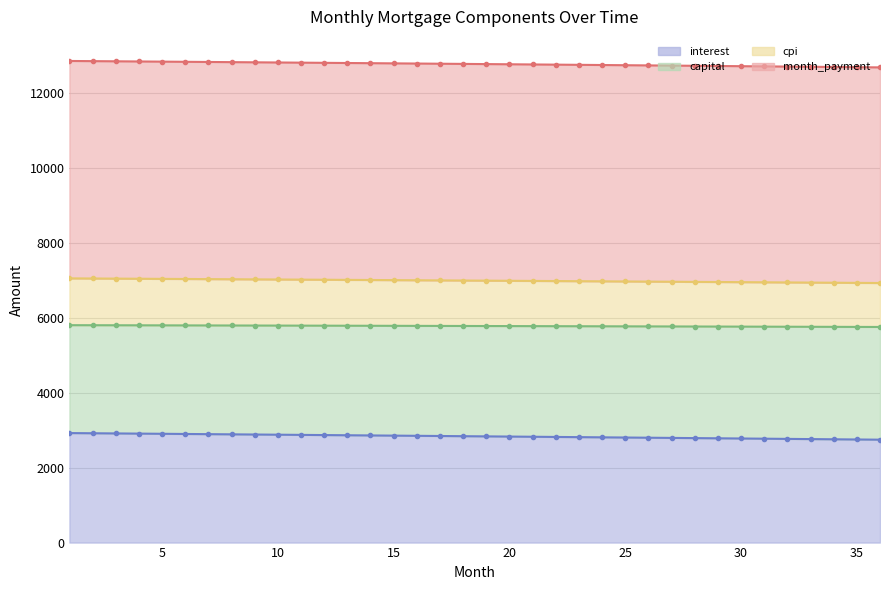

True or false: cpi and capital intersect in this chart.

False